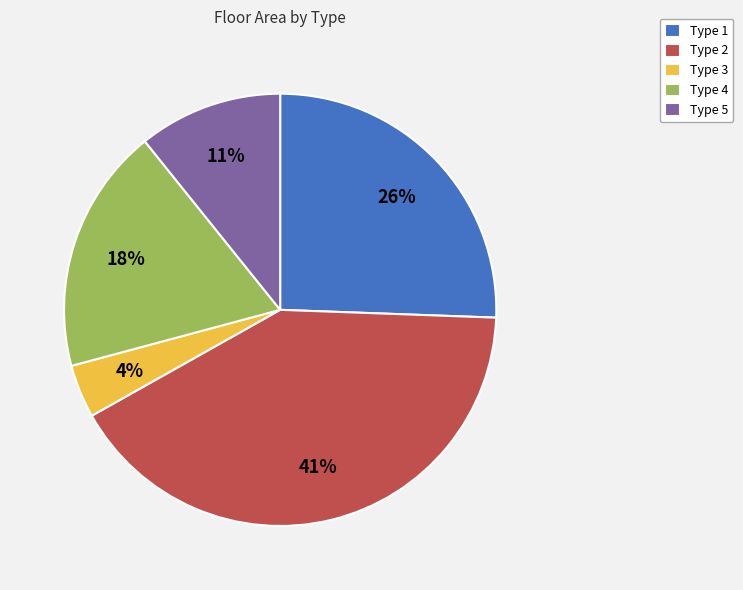

What is the smallest slice in the pie chart?

Type 3